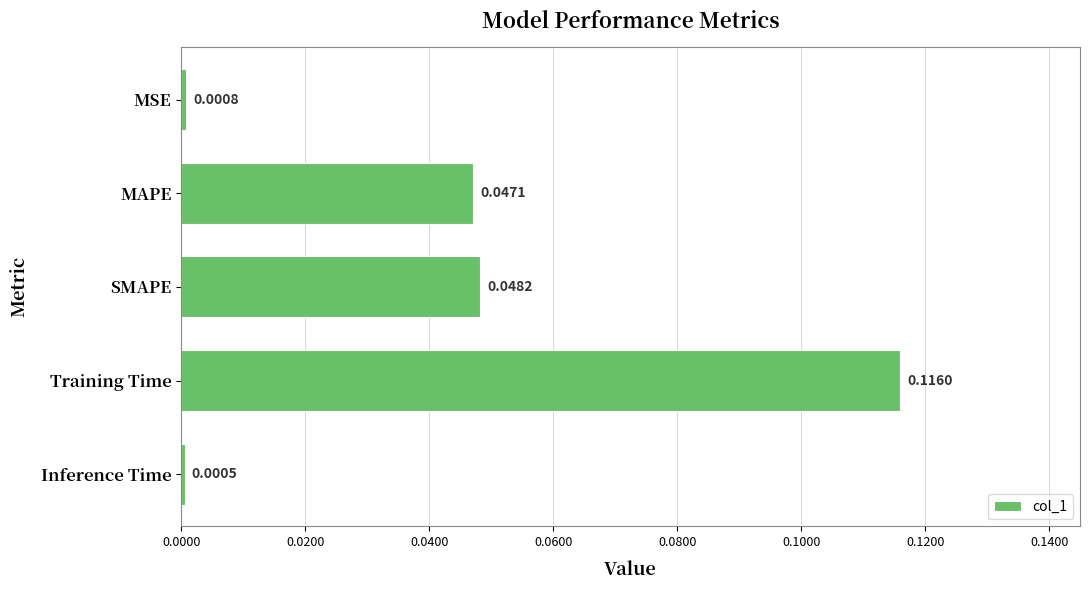

List the labels in order of value, smallest first.

Inference Time, MSE, MAPE, SMAPE, Training Time